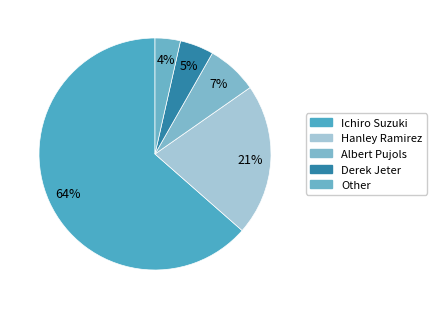

Rank the categories by value from lowest to highest.

Other, Derek Jeter, Albert Pujols, Hanley Ramirez, Ichiro Suzuki